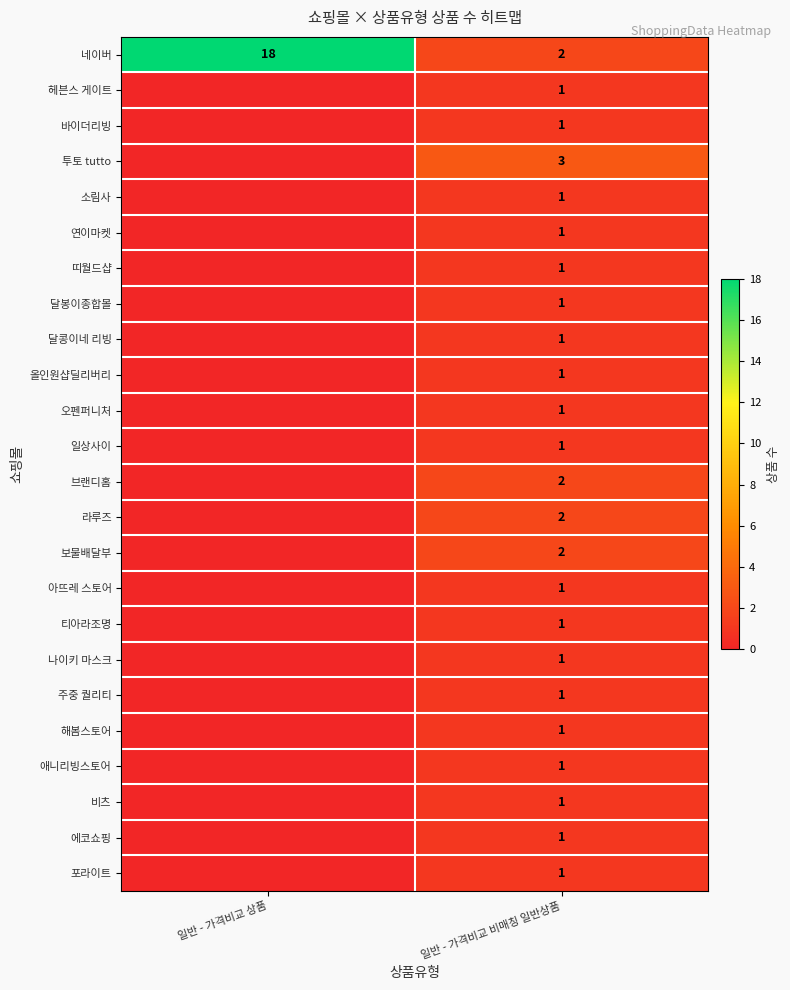

The value of 보물배달부 at 일반 - 가격비교 비매칭 일반상품 is 3. True or false?

False